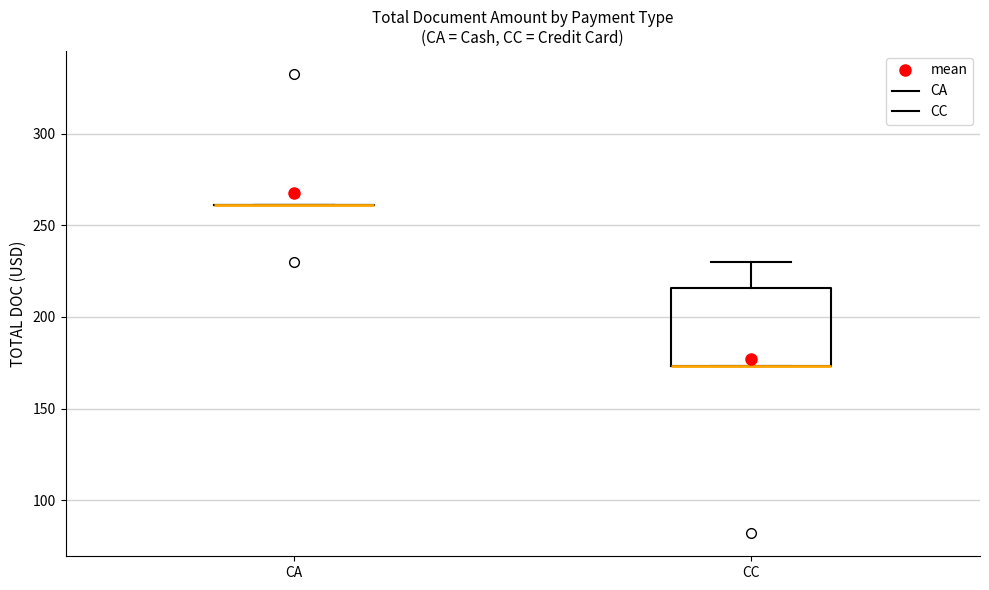

Reading left to right, read every box against the y-axis: the position of its median line, the range the box covers, and the ends of its whiskers. The values are not printed on the chart, so give them approximately, as read against the axis.

CA: box collapsed to a line at 260, whiskers 260 to 260
CC: median 175 (drawn on the box's lower edge), box 175 to 215, whiskers 175 to 230